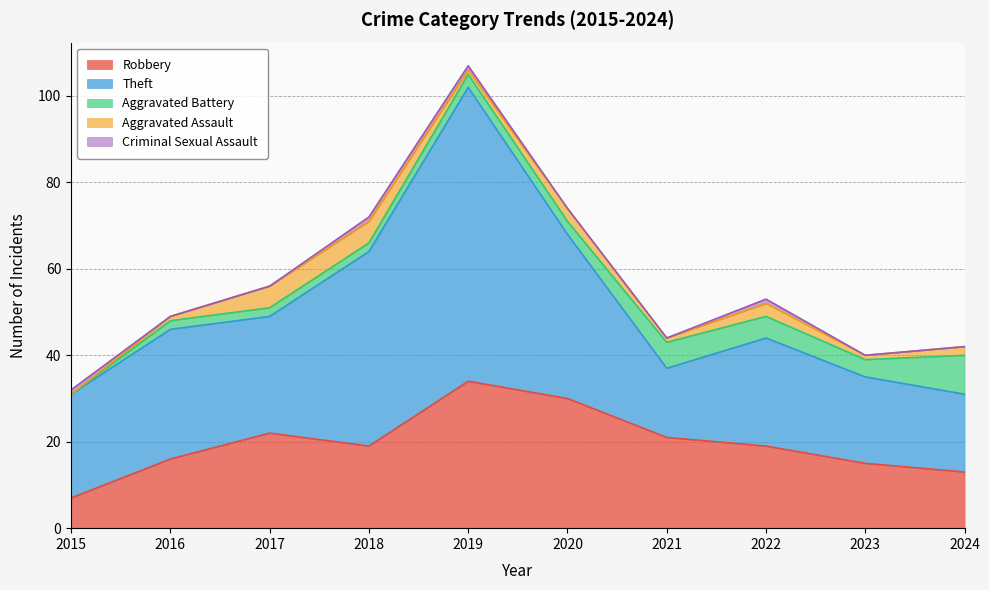

Count the Criminal Sexual Assault values in the range 0 to 1.

10